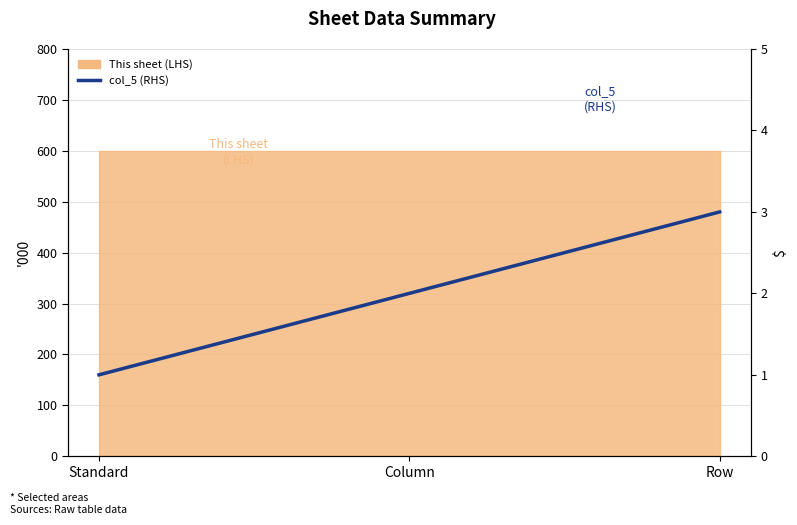

What position from the right is Standard?

3